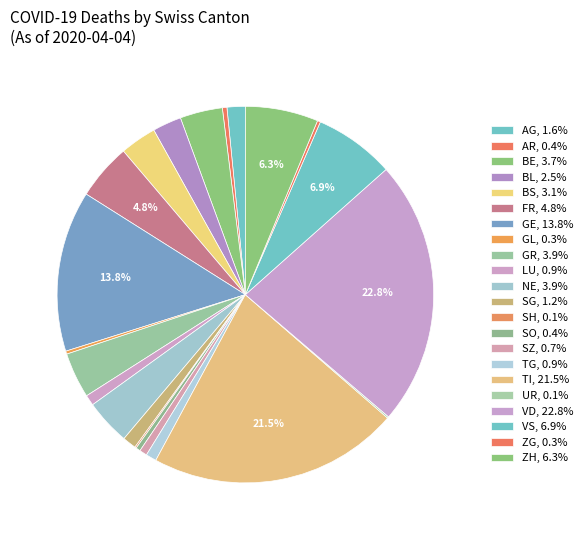

Is there a majority slice in this chart?

No